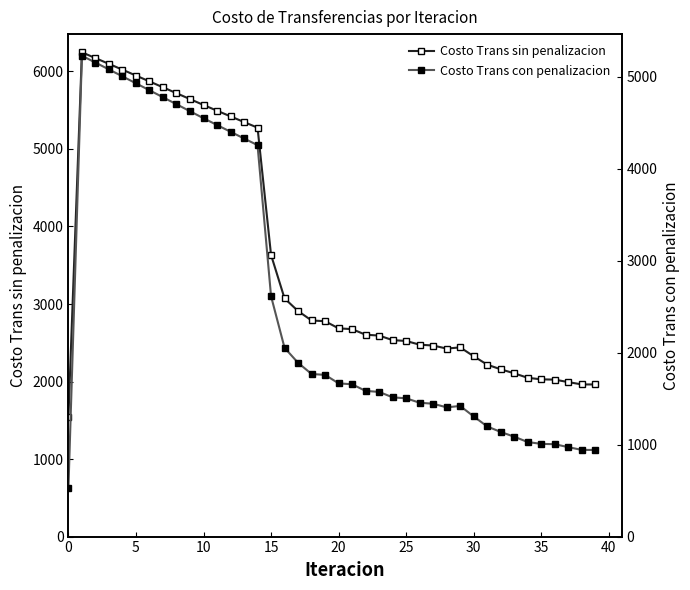

At which label is Costo Trans con penalizacion closest to 2874?

15